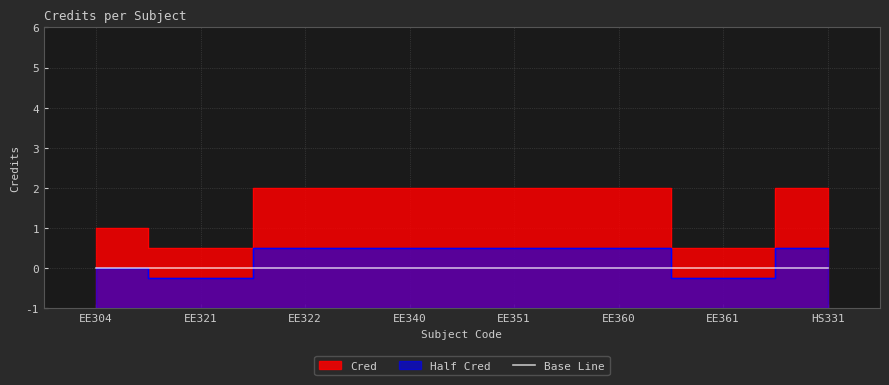

List the labels in order of value, smallest first.

EE321, EE361, EE304, EE322, EE340, EE351, EE360, HS331